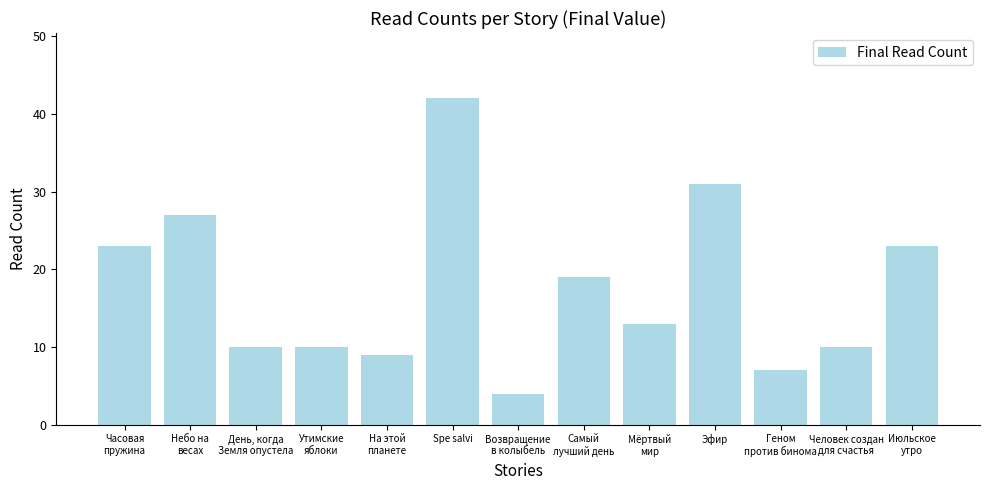

The chart shows a value of 47 at Небо на
весах. True or false?

False